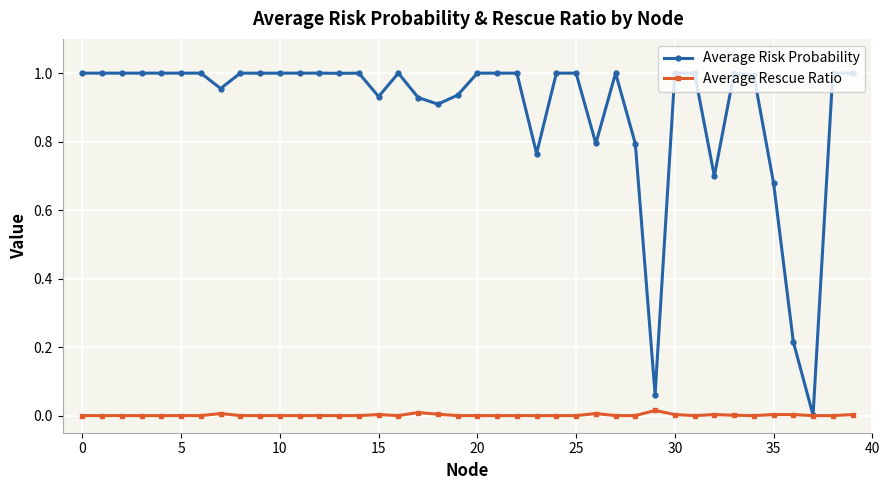

True or false: Average Risk Probability has more than 1 points higher than both neighbors.

True